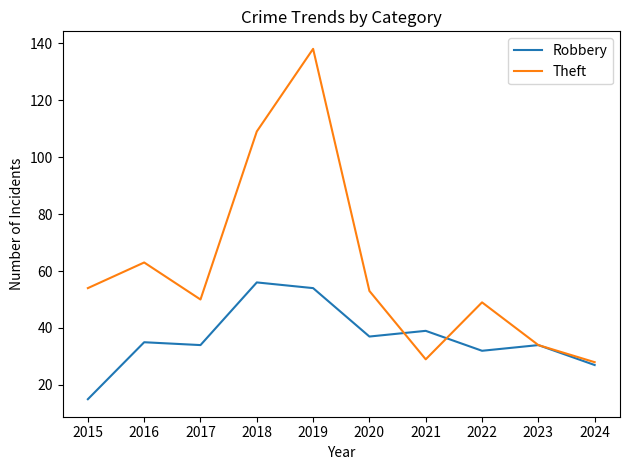

What is the total value across all series at 2021?

68